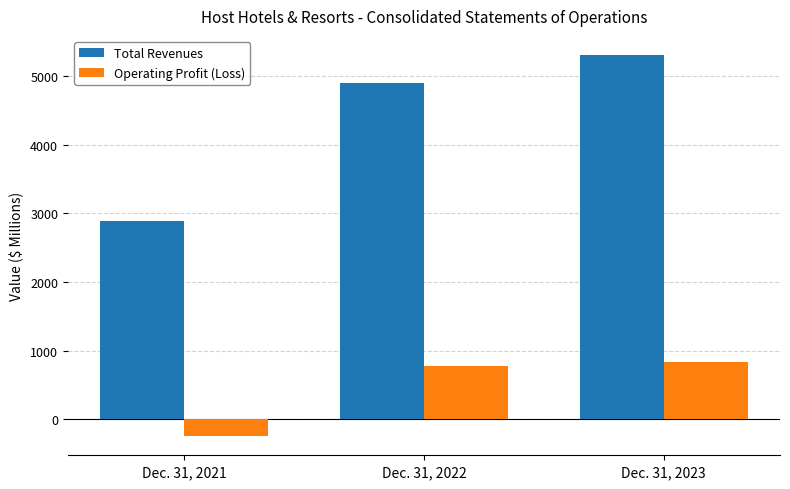

List the labels in order of Total Revenues value, smallest first.

Dec. 31, 2021, Dec. 31, 2022, Dec. 31, 2023